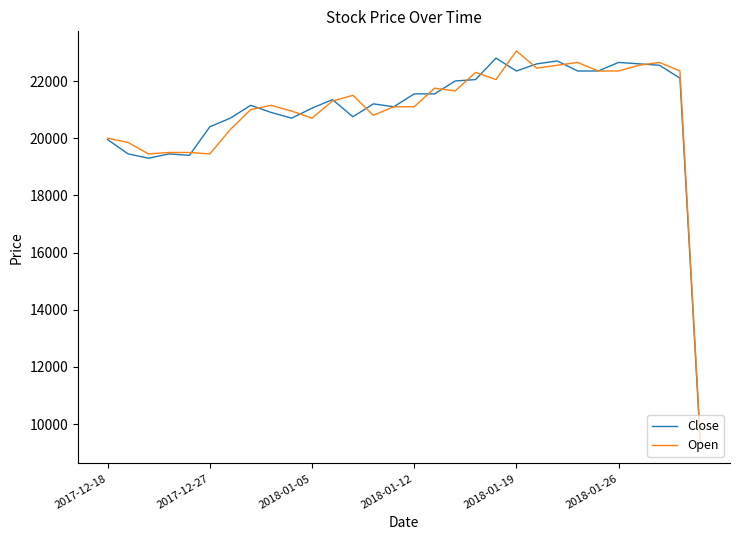

What is the sum of all Close values?

628360